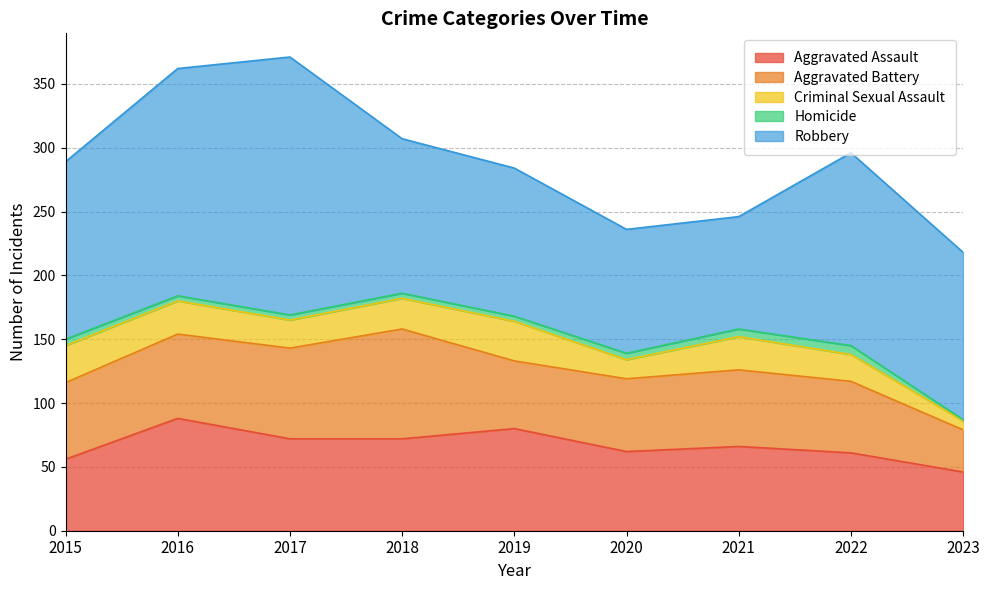

How many lines are shown in the chart?

5